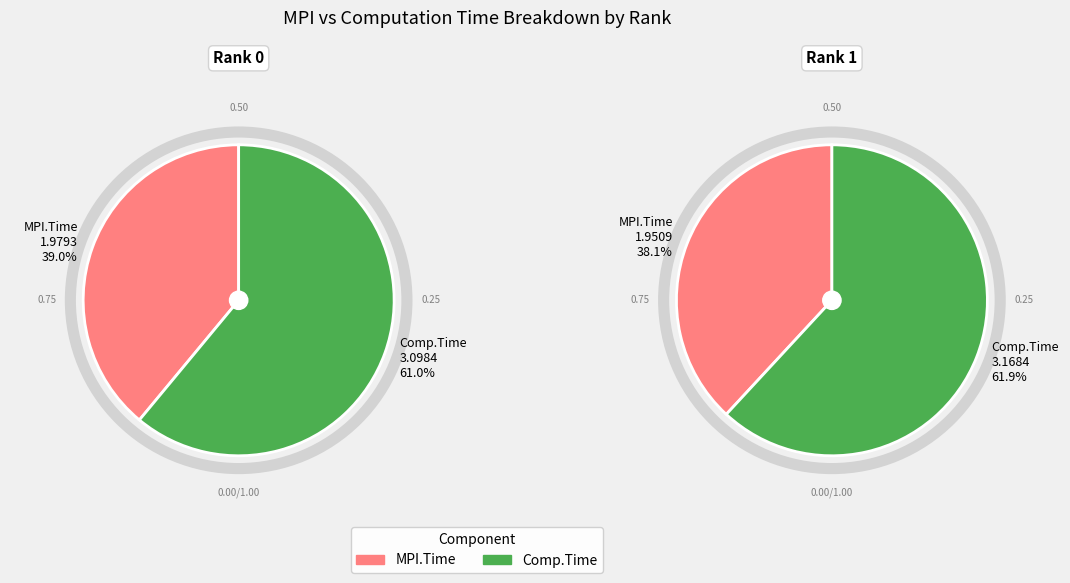

Which series has the largest range (max minus min)?

Comp.Time